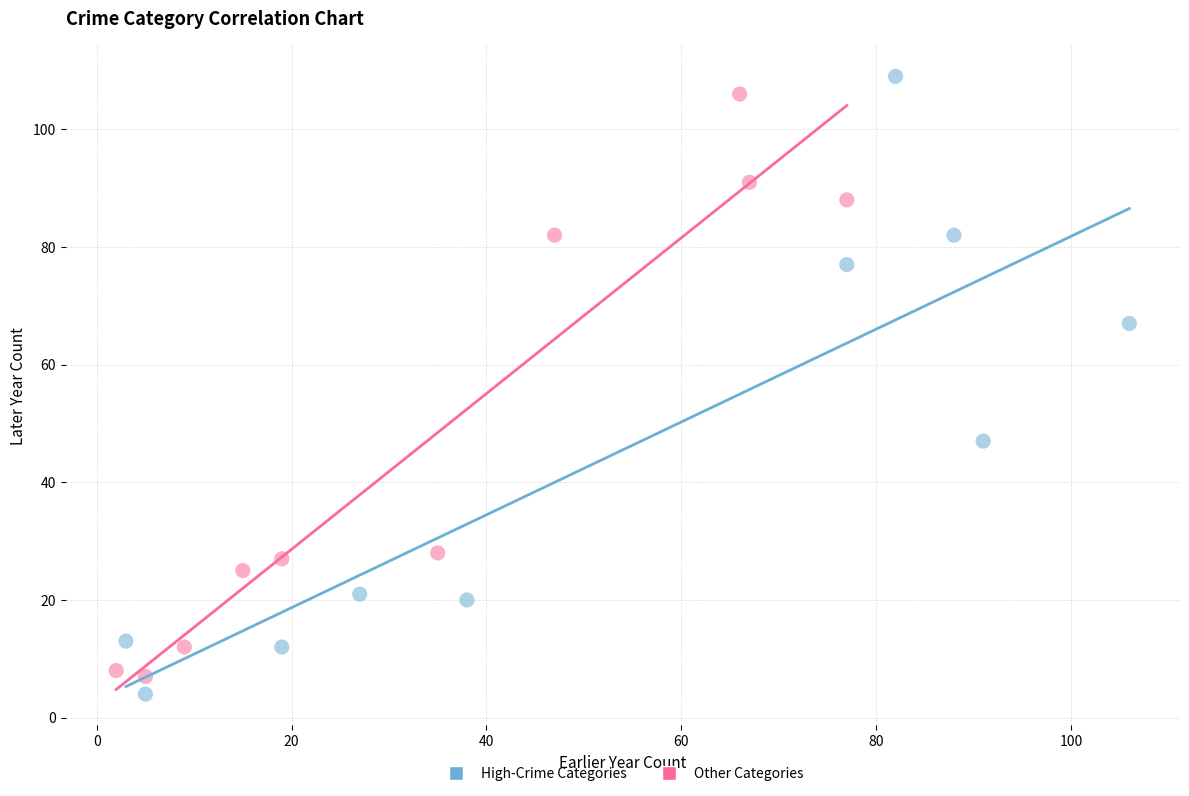

Which series has the widest spread of Y values?

High-Crime Categories